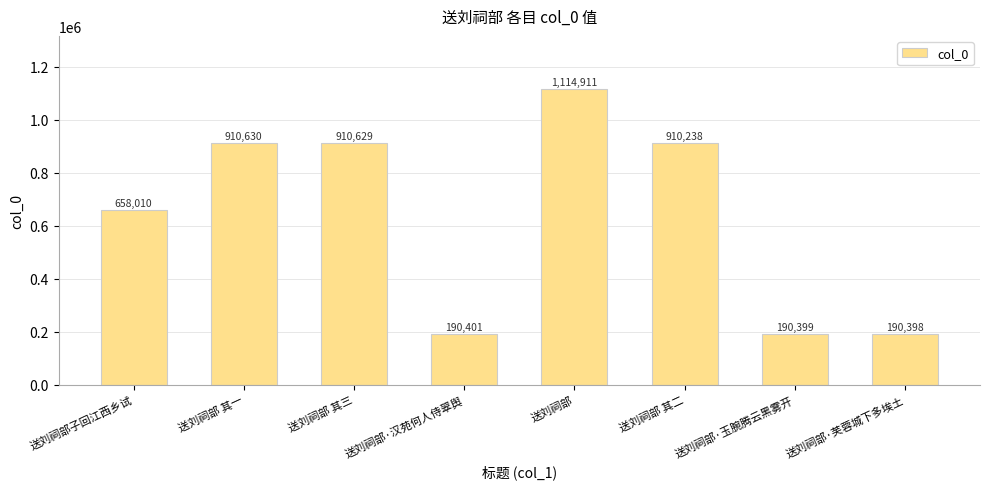

How many data points are less than 910238?

4